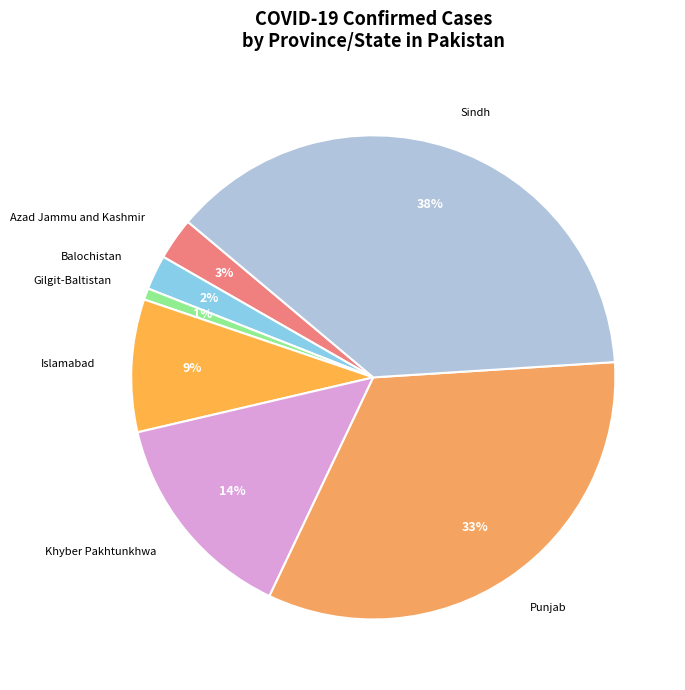

To the nearest percent, what portion does Balochistan represent?

2%